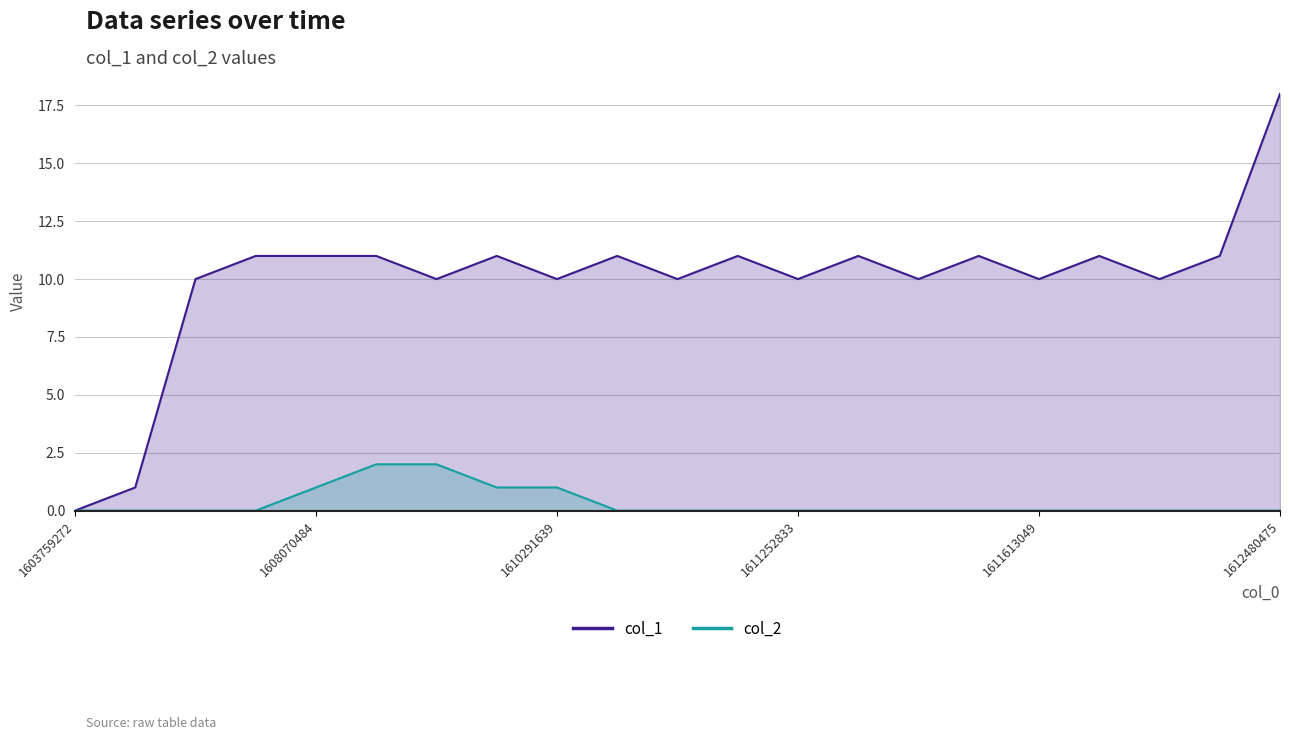

Reading left to right, list all the values displayed in this chart.

col_1: 1603759272=0	1607109131=1	1607112742=10	1608059837=11	1608070484=11	1610036251=11	1610054023=10	1610057582=11	1610291639=10	1610295240=11	1610752438=10	1611029565=11	1611252833=10	1611429183=11	1611465203=10	1611576776=11	1611613049=10	1611681351=11	1611803619=10	1611857674=11	1612480475=18
col_2: 1603759272=0	1607109131=0	1607112742=0	1608059837=0	1608070484=1	1610036251=2	1610054023=2	1610057582=1	1610291639=1	1610295240=0	1610752438=0	1611029565=0	1611252833=0	1611429183=0	1611465203=0	1611576776=0	1611613049=0	1611681351=0	1611803619=0	1611857674=0	1612480475=0